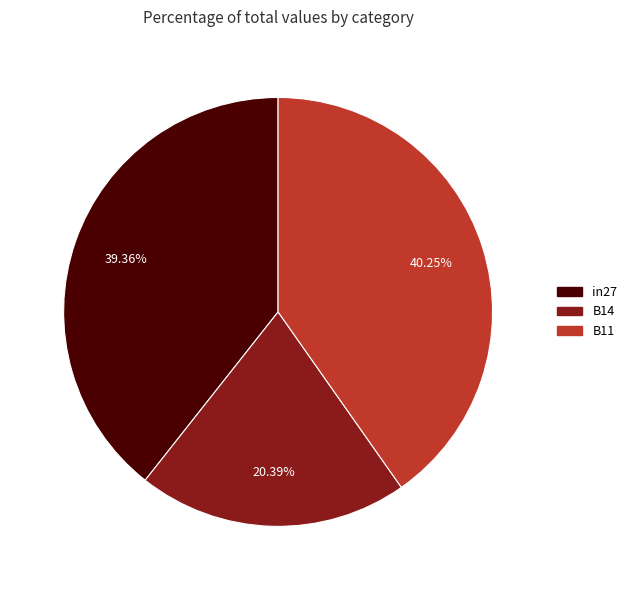

Is there any slice that represents more than half of the pie?

No